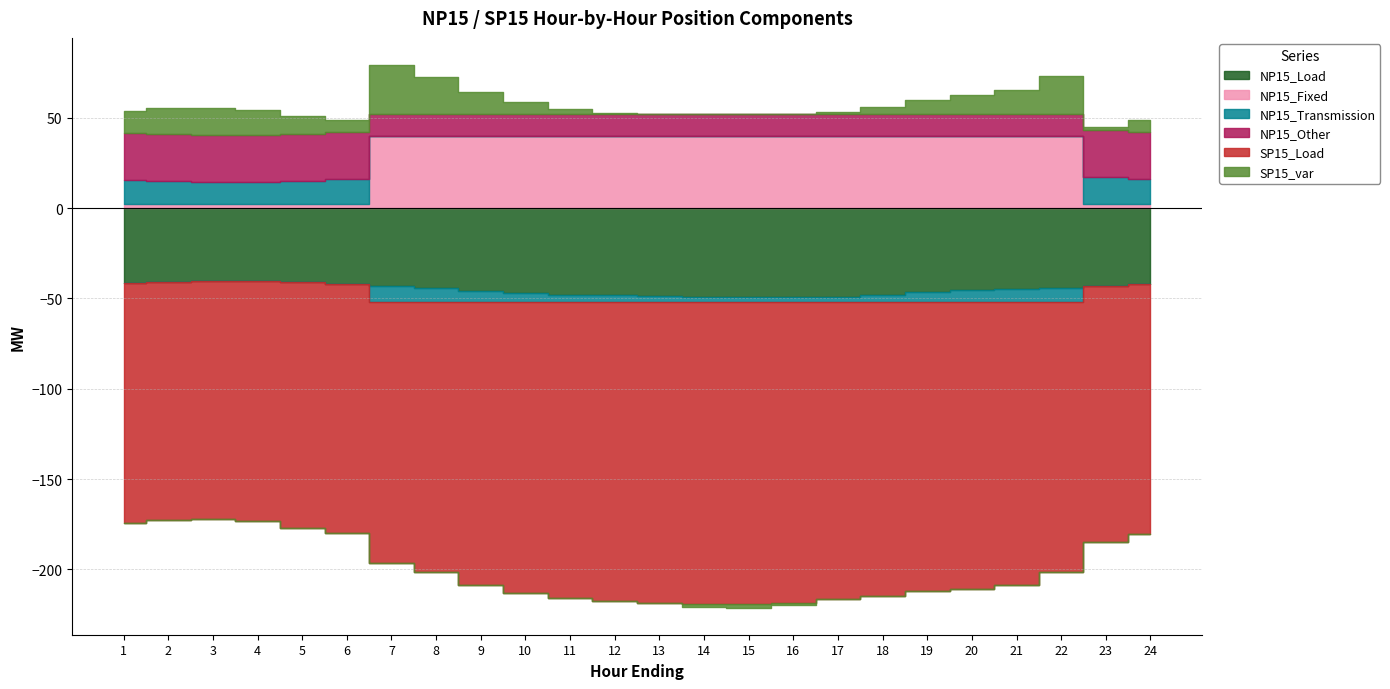

How many distinct data groups are displayed?

6